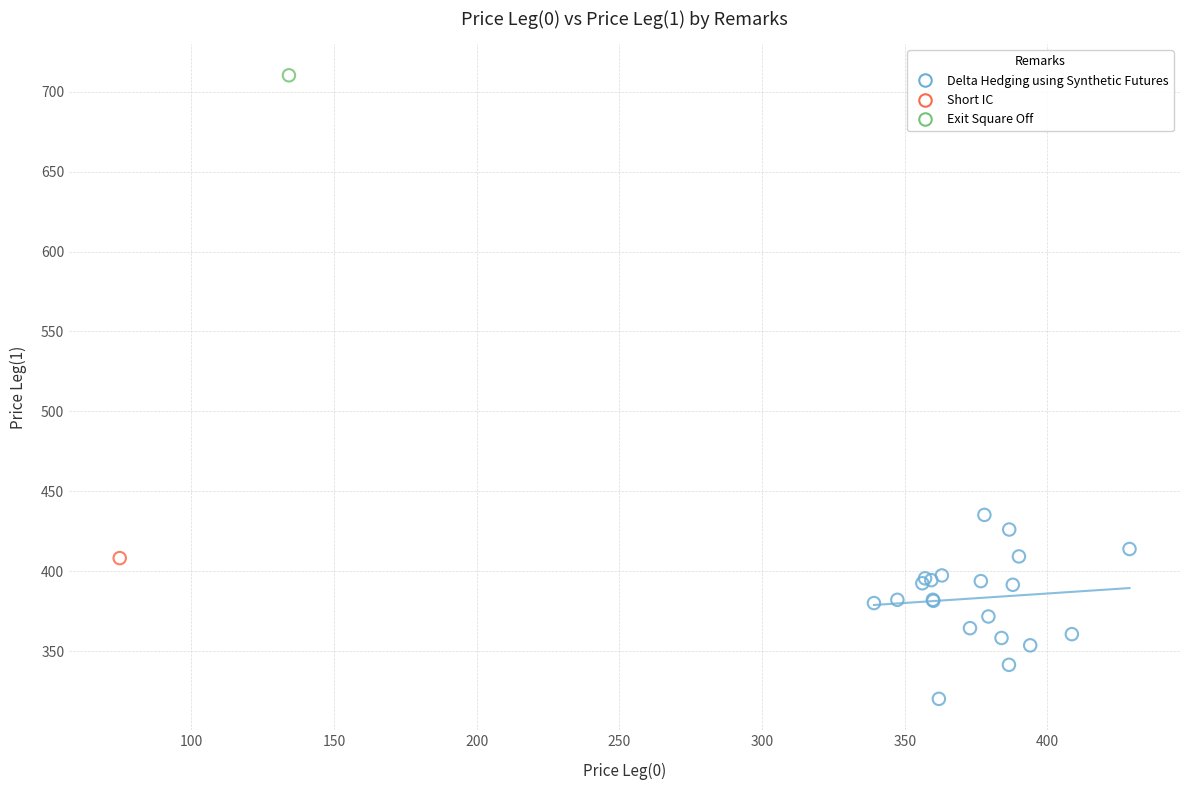

What are all the series names shown in the legend?

Delta Hedging using Synthetic Futures, Short IC, Exit Square Off